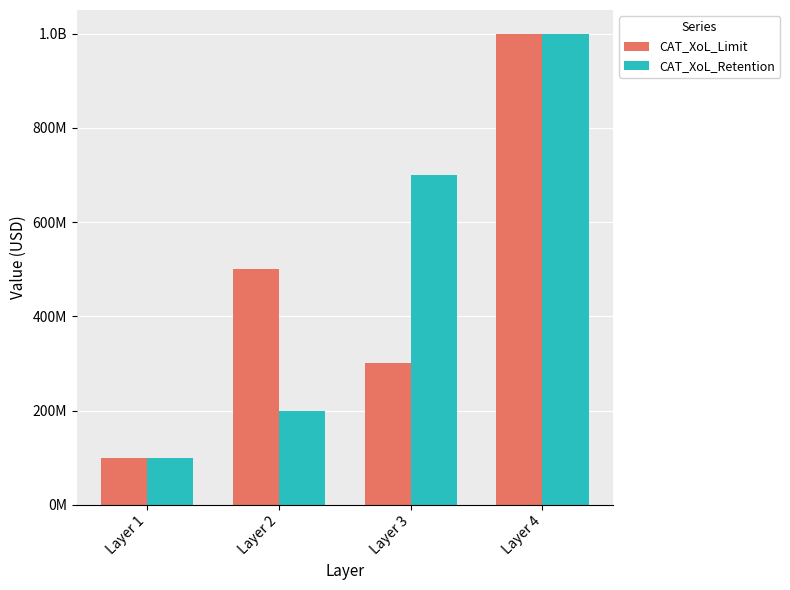

Which category has the lowest value across all series?

Layer 1